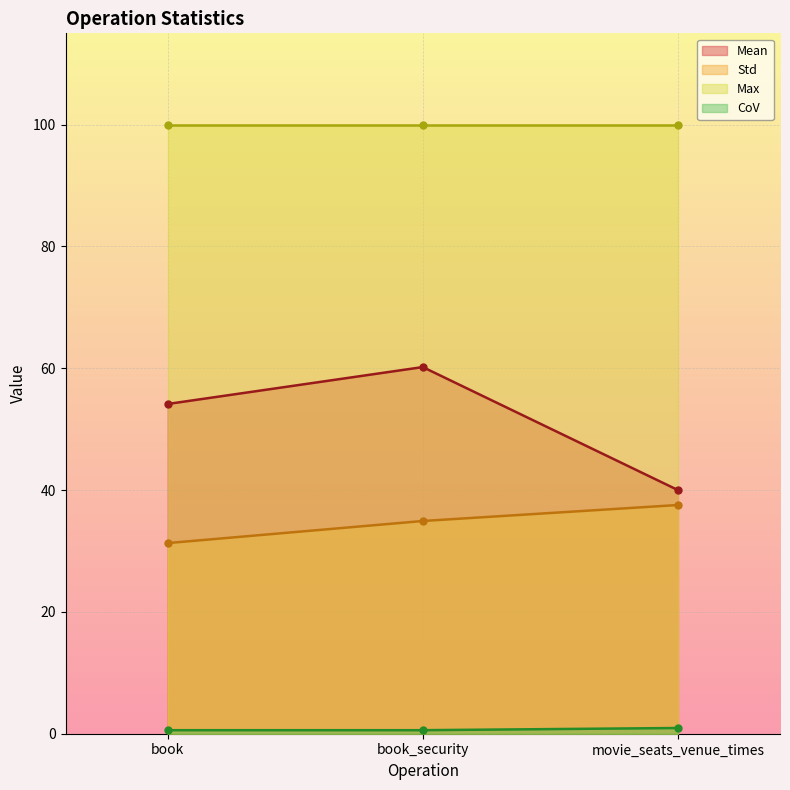

What value does the Mean series have at book_security?

60.2